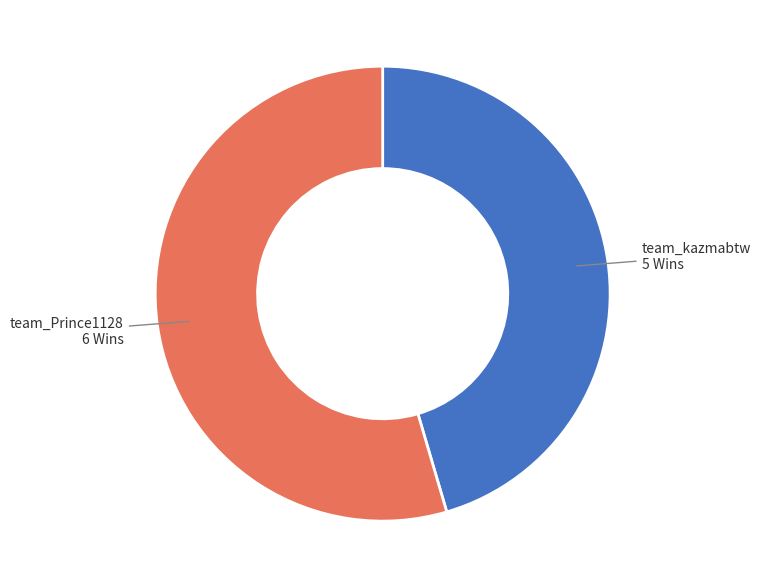

What is the majority slice?

team_Prince1128